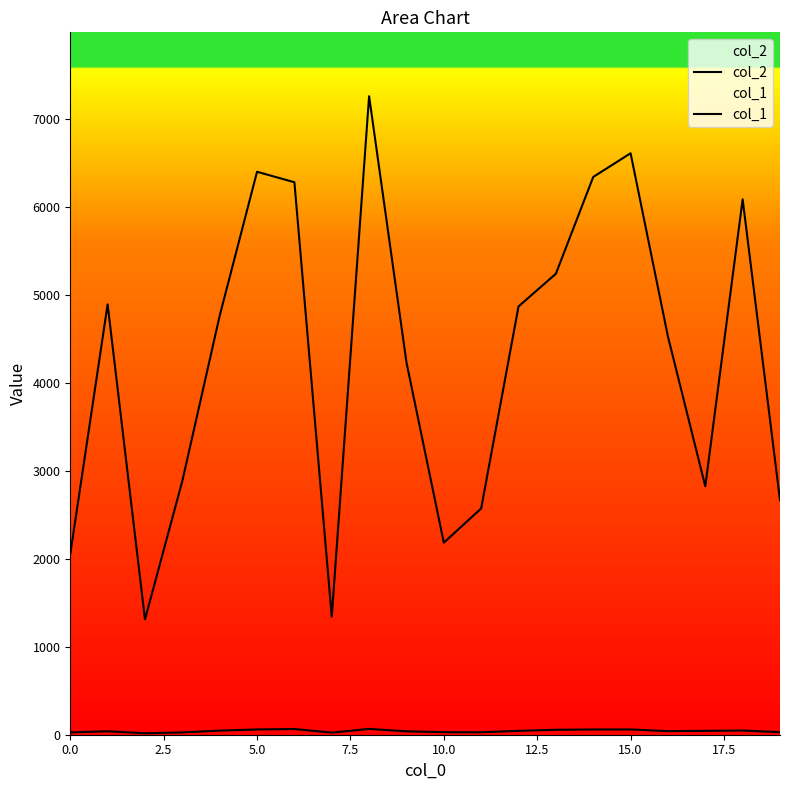

What is the difference between the second highest and minimum values in the col_1 series?

48